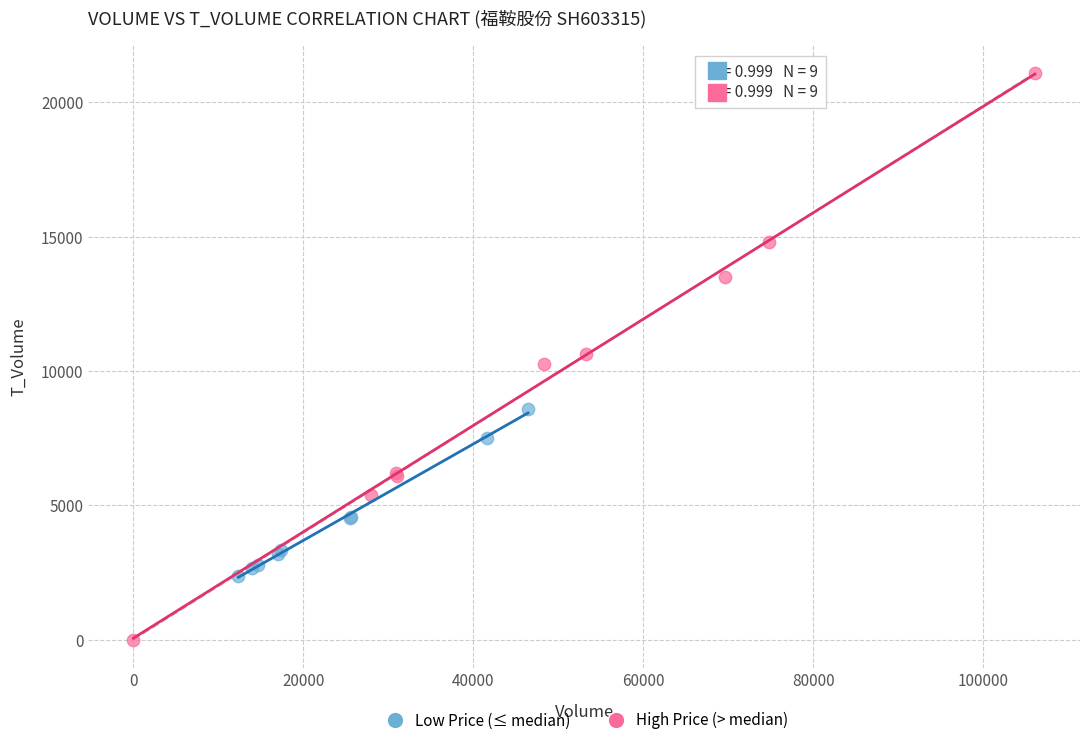

Which series has the widest spread of Y values?

High Price (> median)